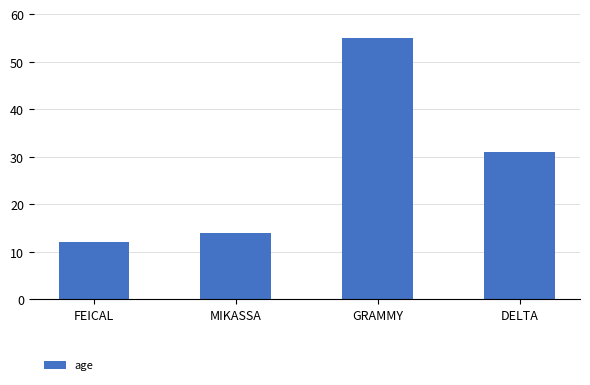

What is the sum of the values at GRAMMY and FEICAL?

67